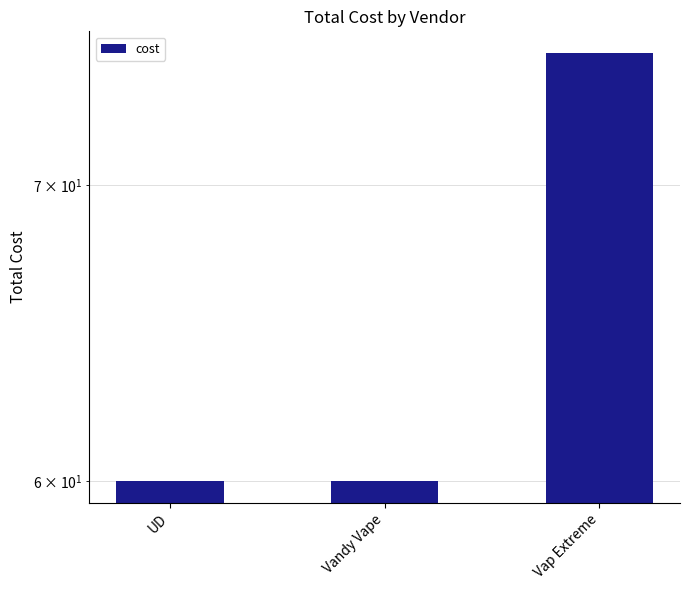

The value at Vap Extreme is 75. True or false?

True